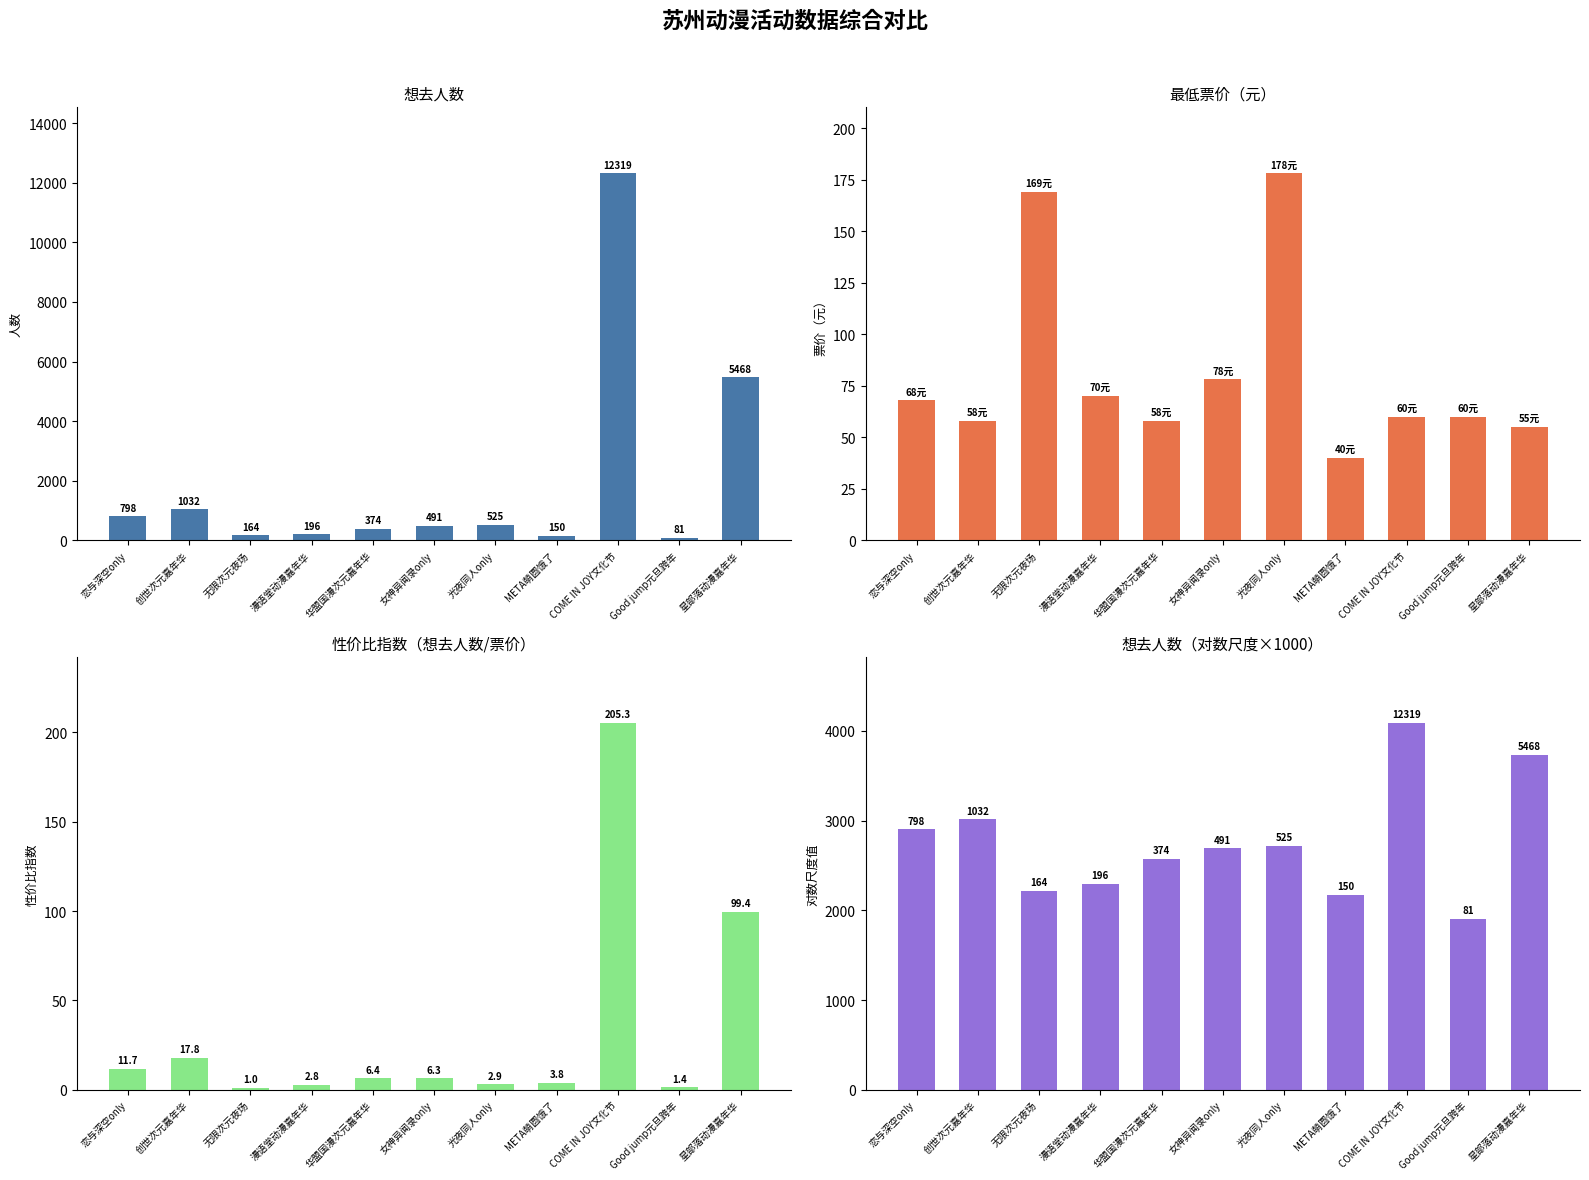

What are all the series names shown in the legend?

想去人数, 最低票价, 性价比指数(想去人数/票价), 想去人数(对数尺度×1000)